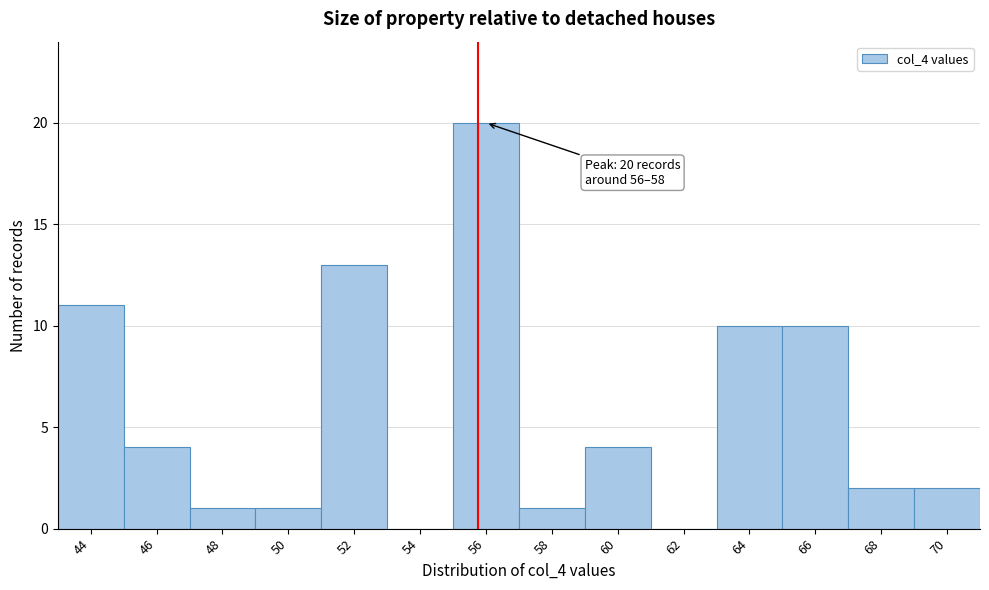

Reading left to right, what are all the values shown in this chart?

44=11	46=4	48=1	50=1	52=13	54=0	56=20	58=1	60=4	62=0	64=10	66=10	68=2	70=2